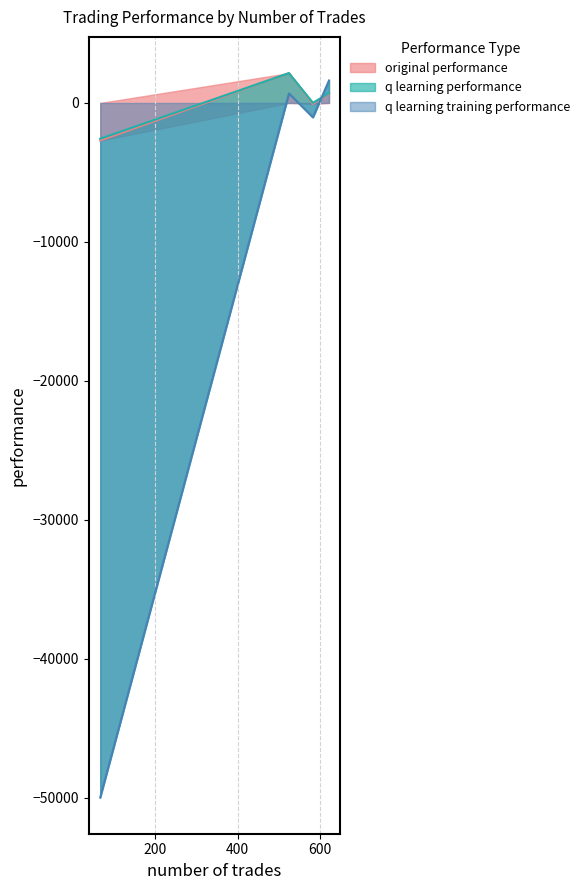

The value of original performance at 621 is 676.9. True or false?

True